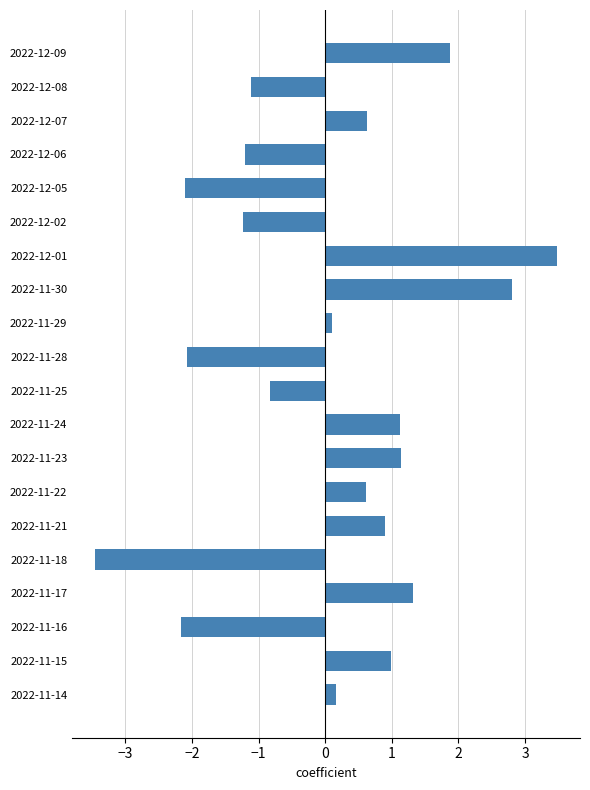

What is the label of the 10th bar from the top?

2022-11-28